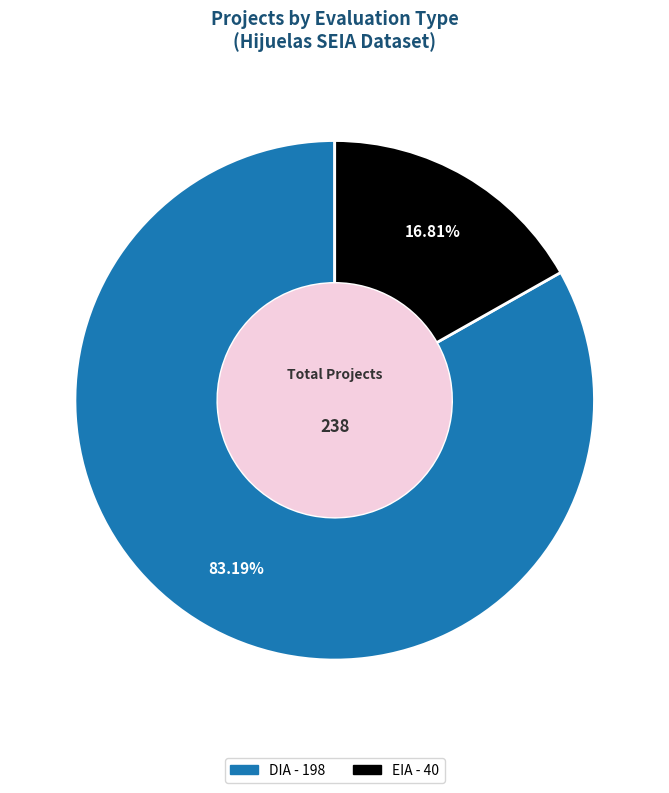

What percentage is the DIA slice, to the nearest percent?

83%